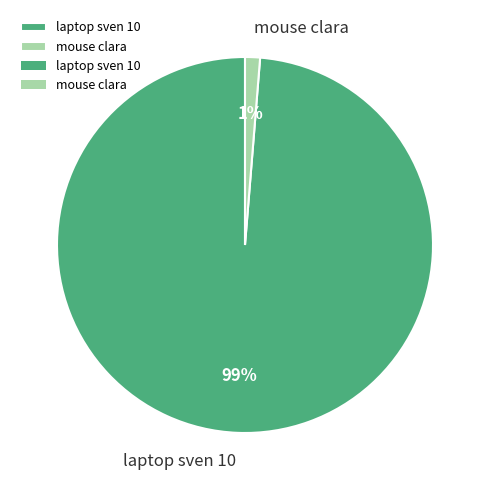

Rank the categories by value from lowest to highest.

mouse clara, laptop sven 10